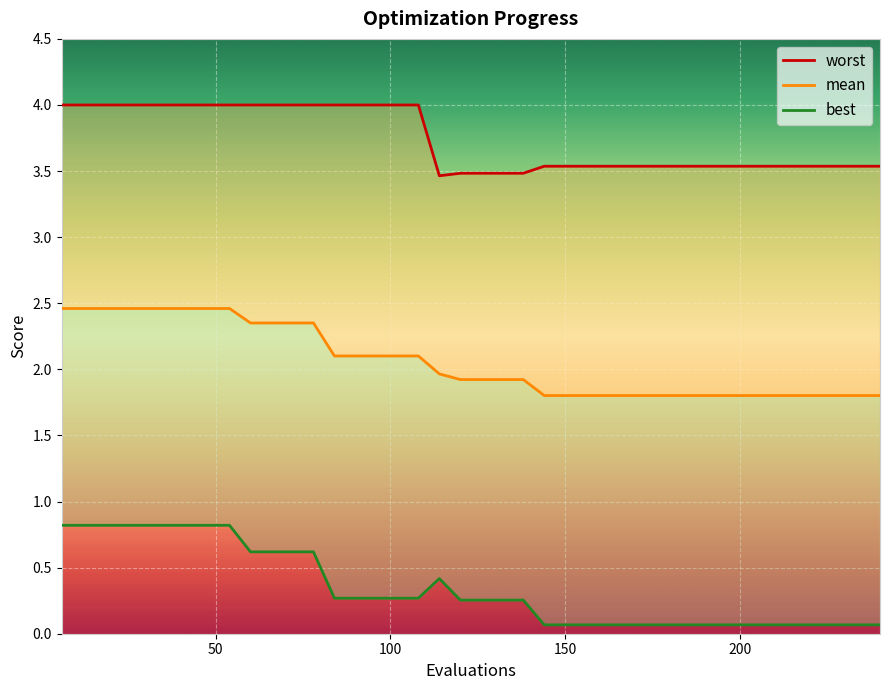

True or false: worst and mean intersect in this chart.

False